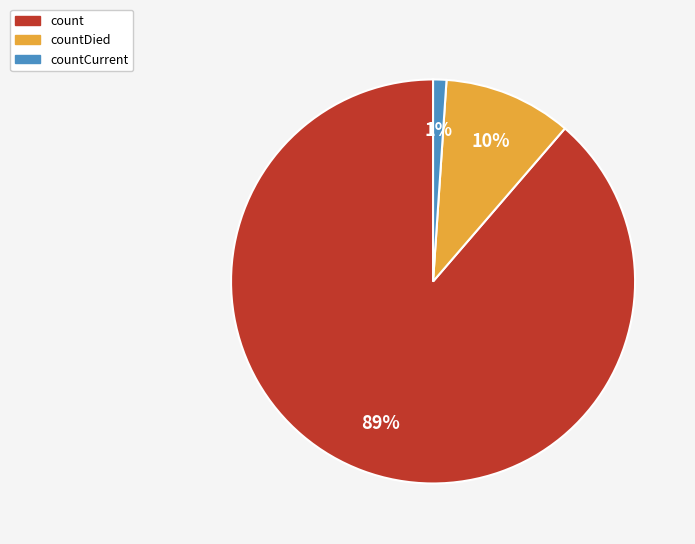

To the nearest percent, what is the average slice percentage?

33%